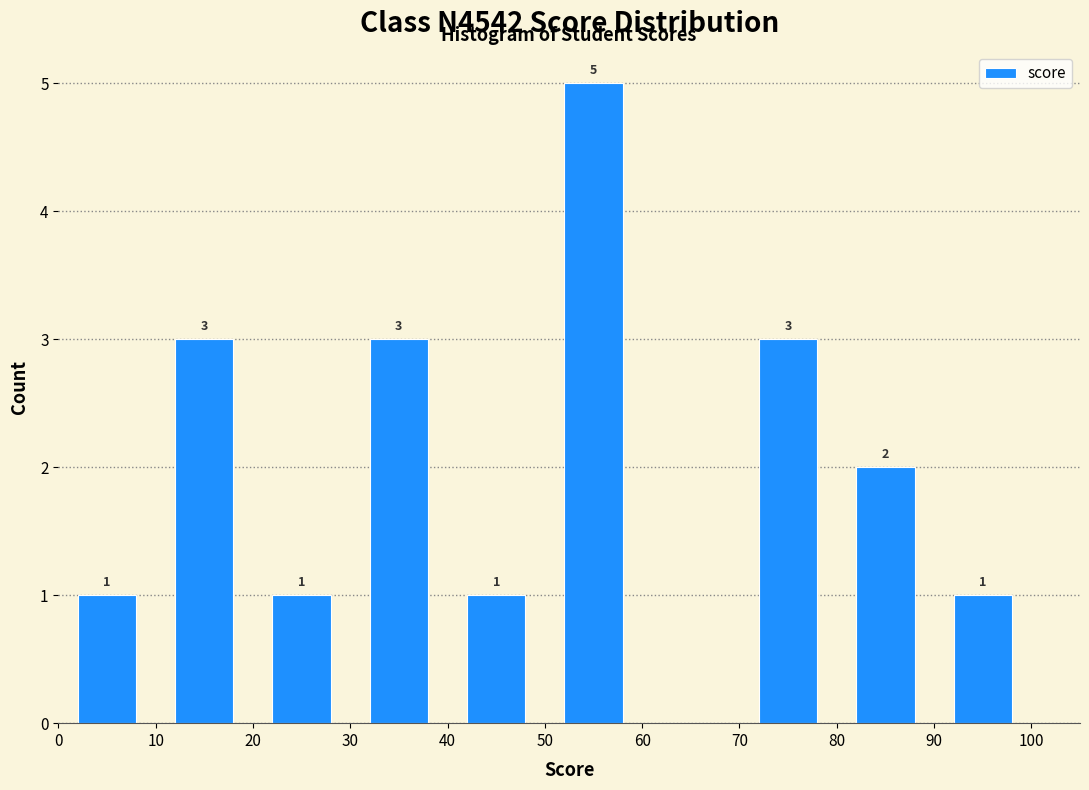

Over which range of the x-axis is the bar tallest?

50 to 60